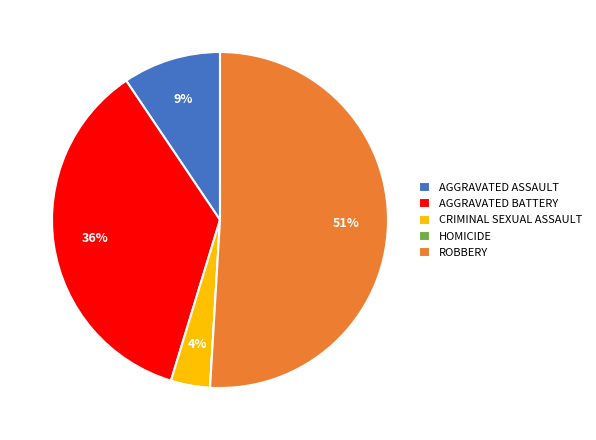

Which category has the biggest portion of the pie?

ROBBERY